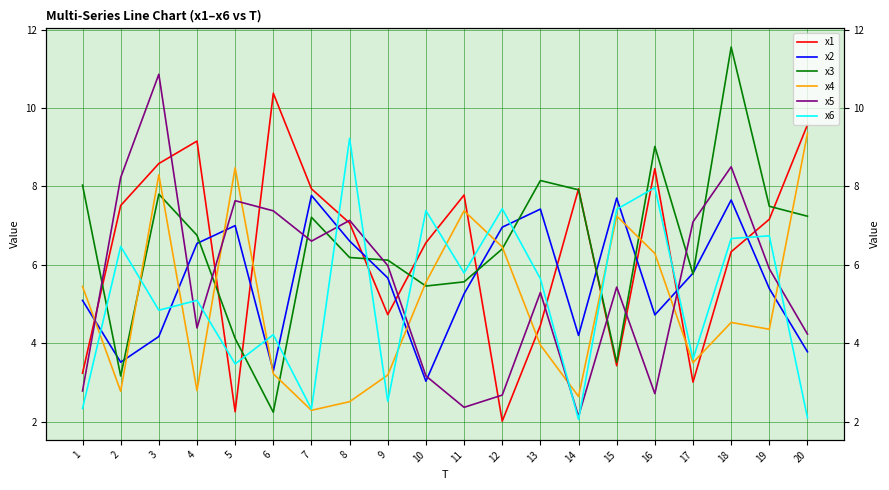

List the labels in order of x3 value, smallest first.

6, 2, 15, 5, 10, 11, 17, 9, 8, 12, 4, 7, 20, 19, 3, 14, 1, 13, 16, 18